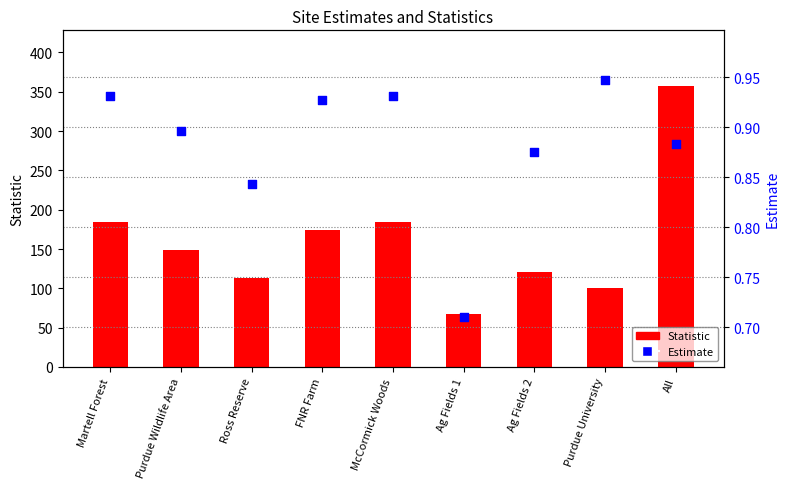

Is the value of Statistic at McCormick Woods greater than the value of Estimate at FNR Farm?

Yes